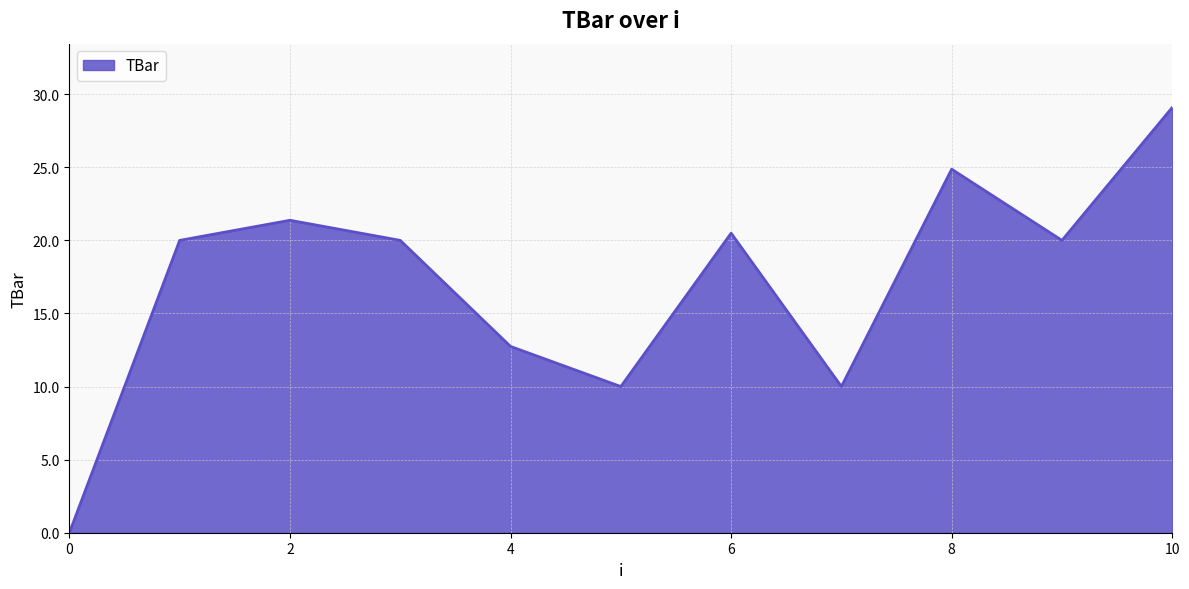

What is the greatest value displayed?

29.1